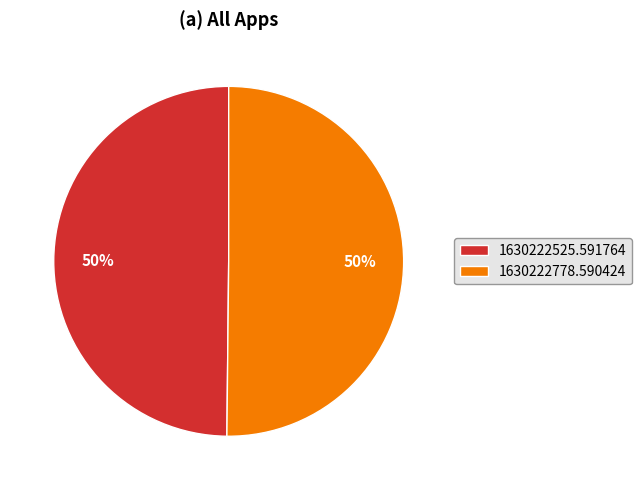

What percentage is the 1630222525.591764 slice, to the nearest percent?

50%